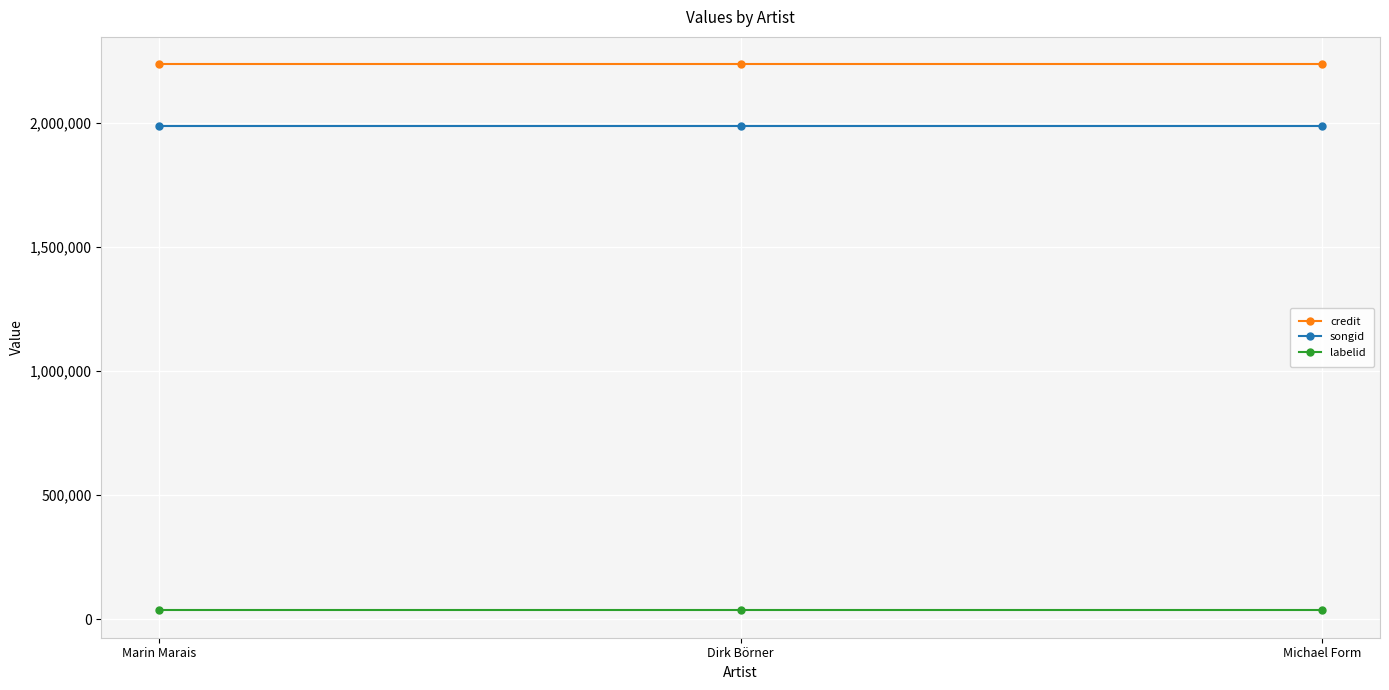

Is the value of labelid at Michael Form greater than the value of songid at Michael Form?

No